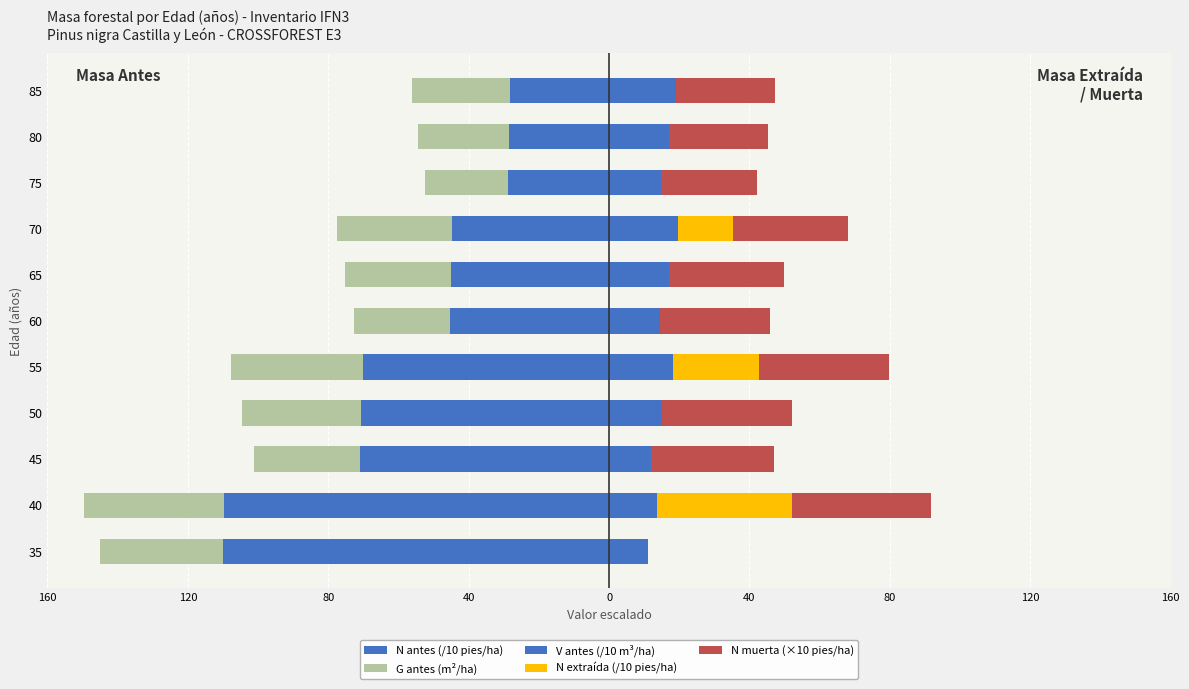

How many bars are there in total?

55